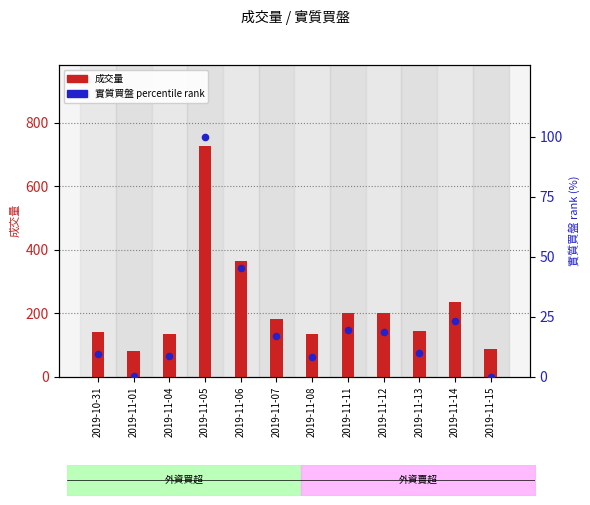

Which series reaches the maximum Y coordinate?

成交量